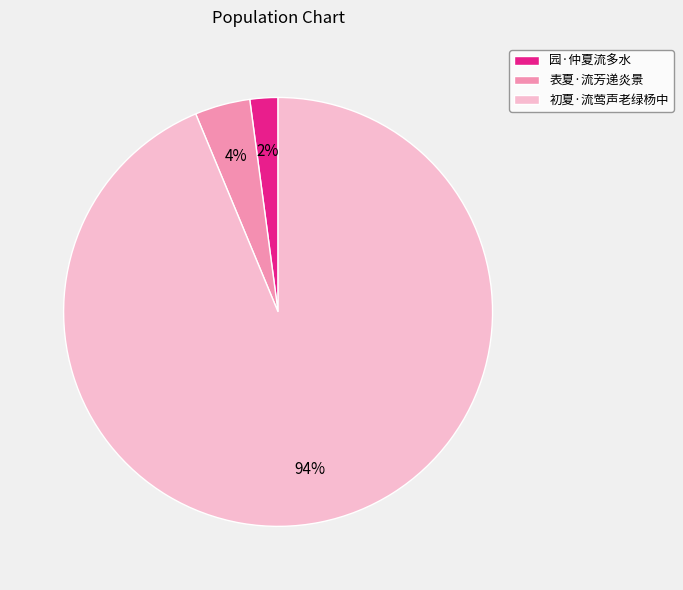

How many slices are in this pie chart?

3